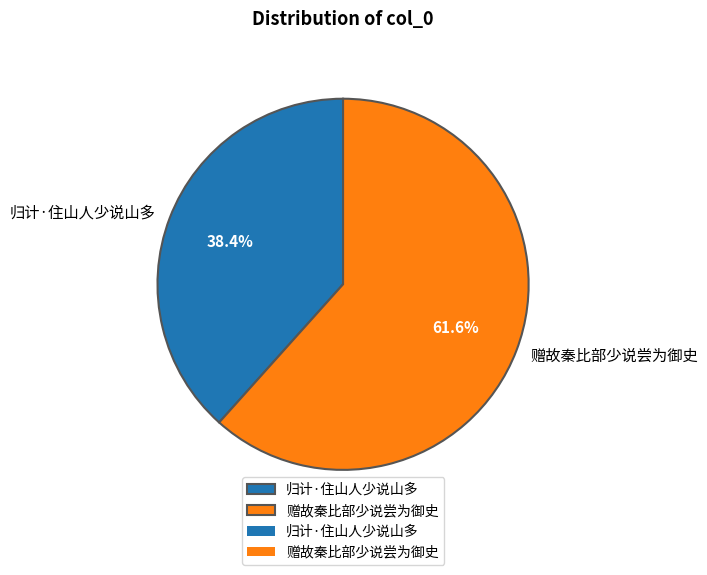

Which category has the smallest portion of the pie?

归计·住山人少说山多